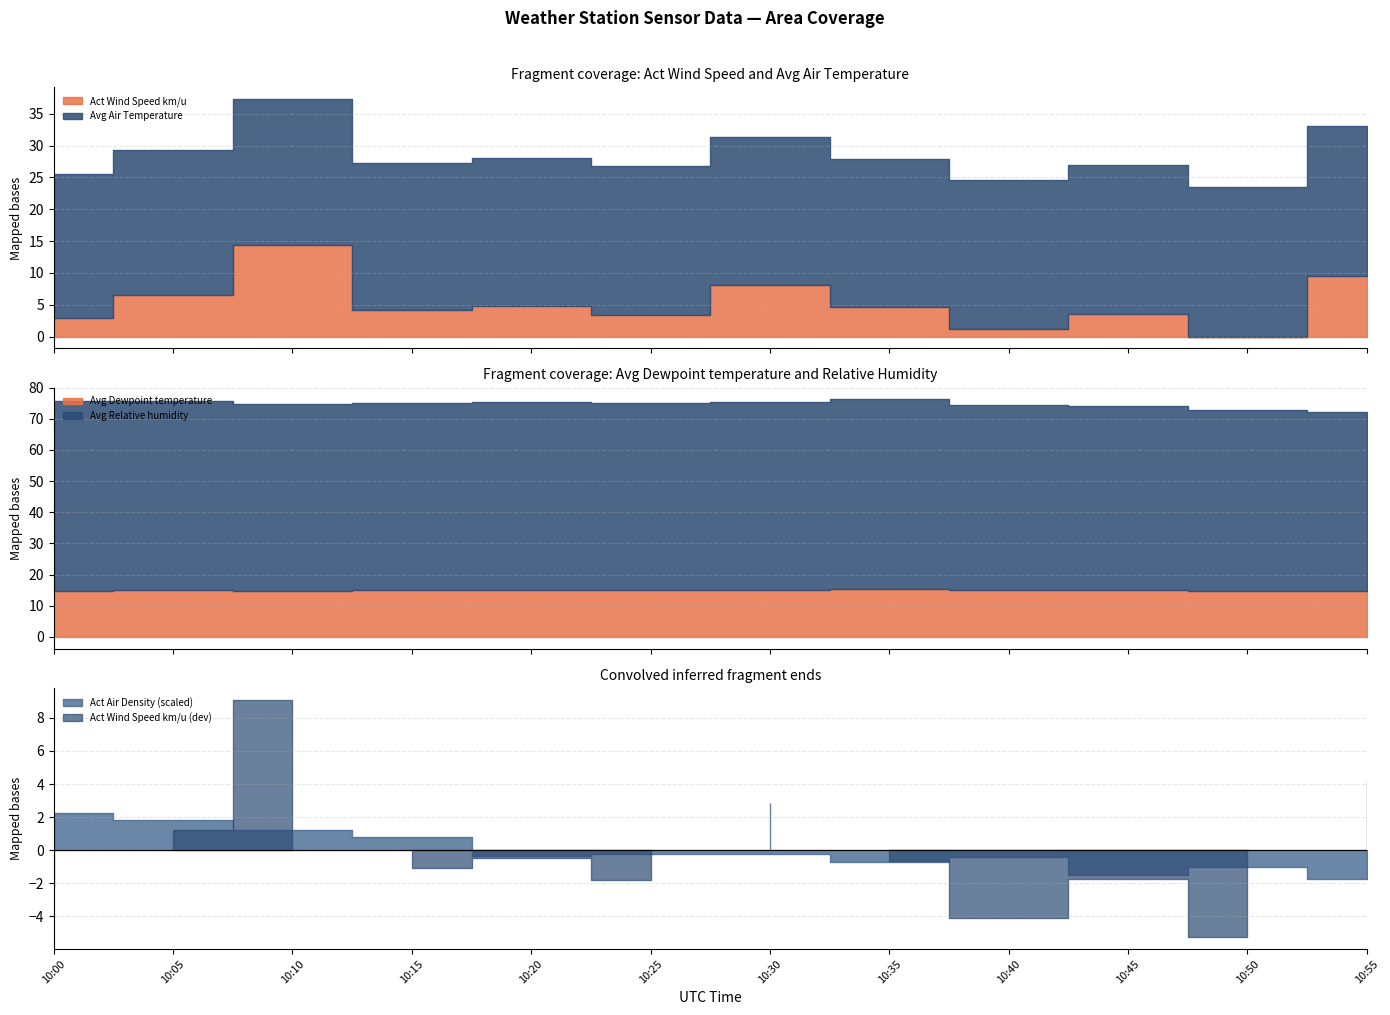

What is the sum of all Avg Relative humidity values?

717.6